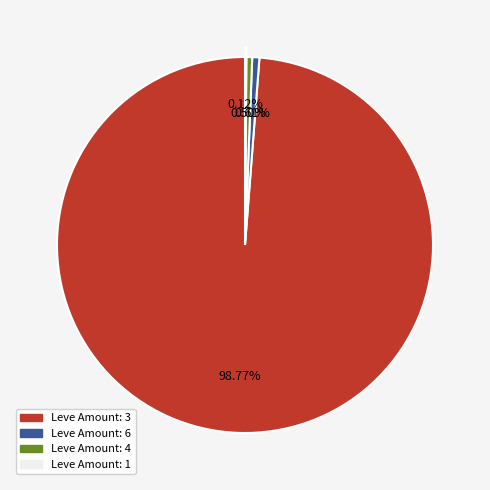

Is there any slice that represents more than half of the pie?

Yes